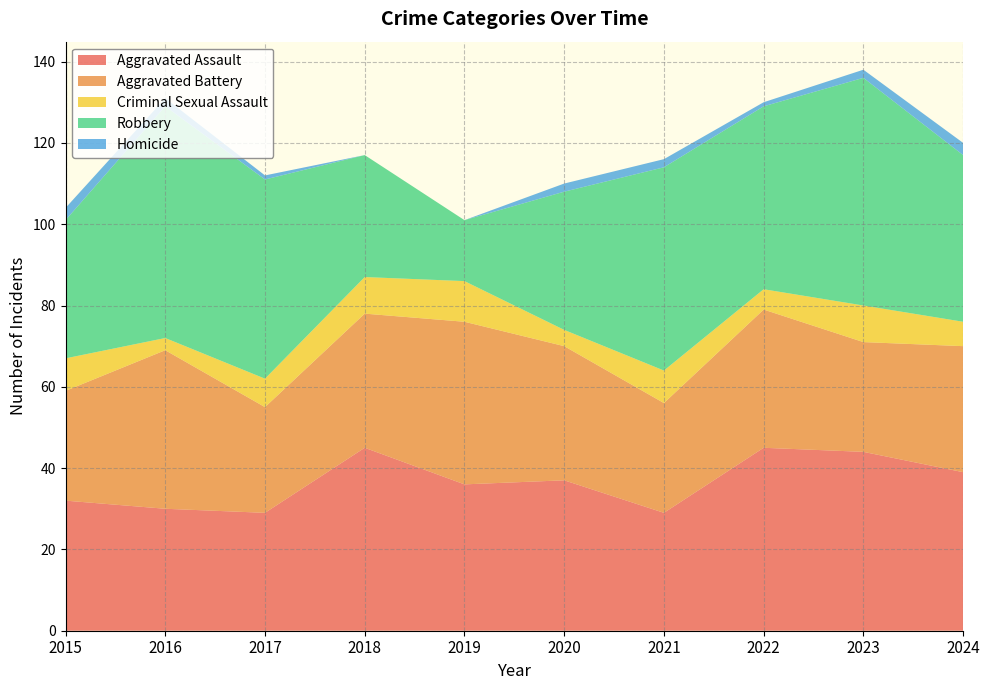

True or false: Aggravated Battery has more than 1 points higher than both neighbors.

True